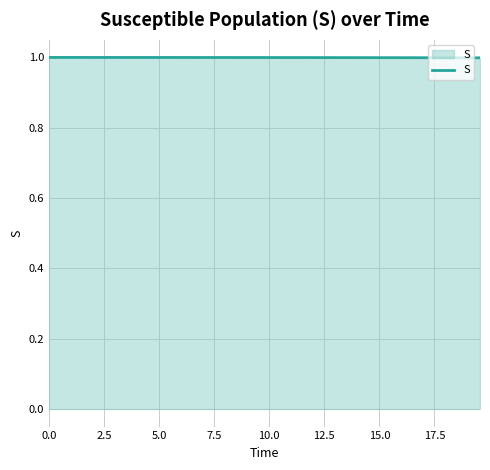

What is the minimum value shown in the chart?

1.0